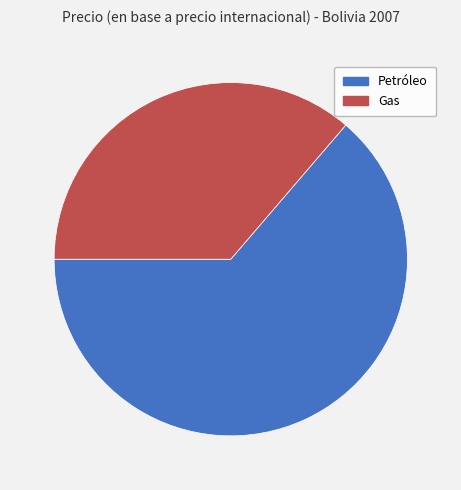

Which slice is the smallest?

Gas